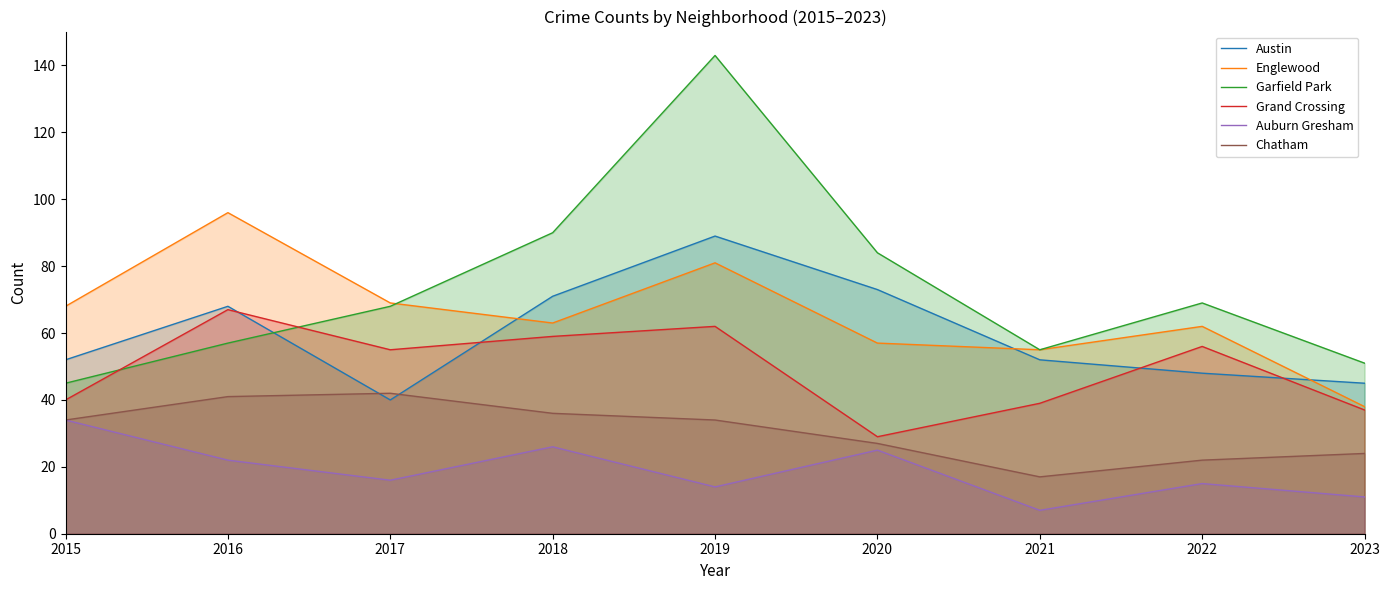

Which has a higher value, 2018 or 2016?

2018